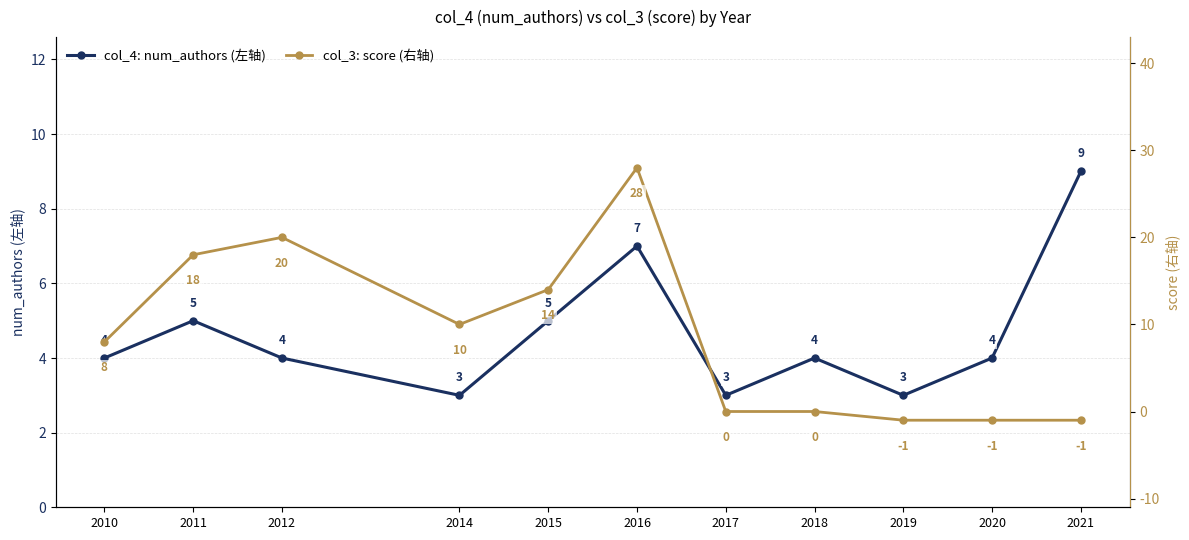

What are all the series names shown in the legend?

col_4: num_authors (左轴), col_3: score (右轴)